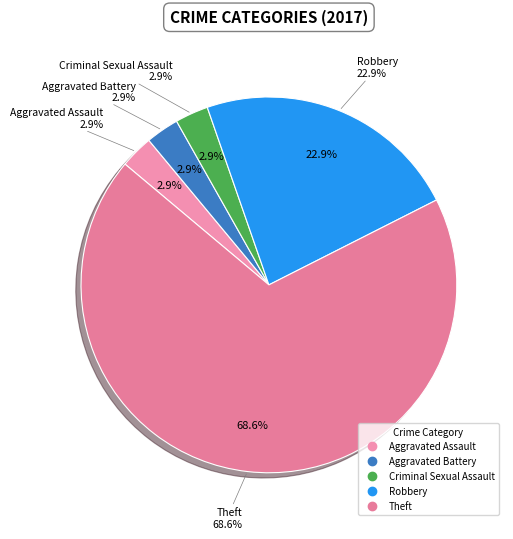

Rank the categories by value from lowest to highest.

Aggravated Assault, Aggravated Battery, Criminal Sexual Assault, Robbery, Theft